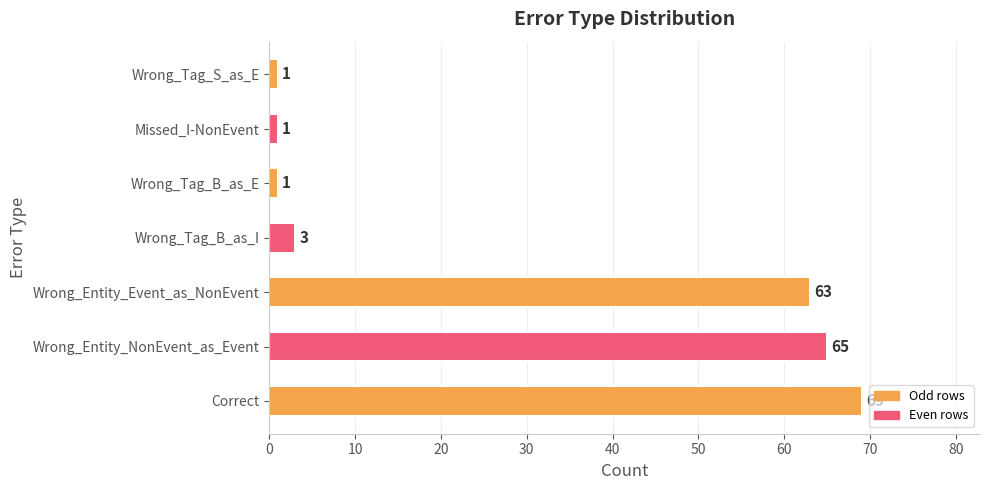

What is the smallest value displayed?

1